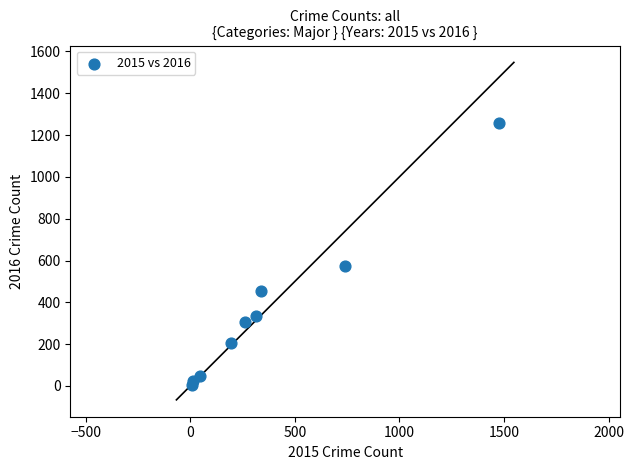

What is the range of X values (max minus min)?

1465